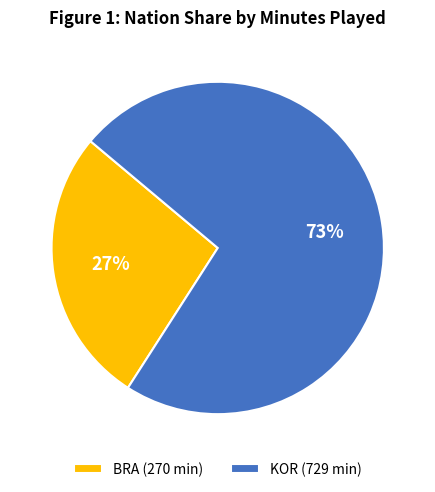

Approximately how many times larger is the value at KOR (729 min) compared to BRA (270 min)?

2.7